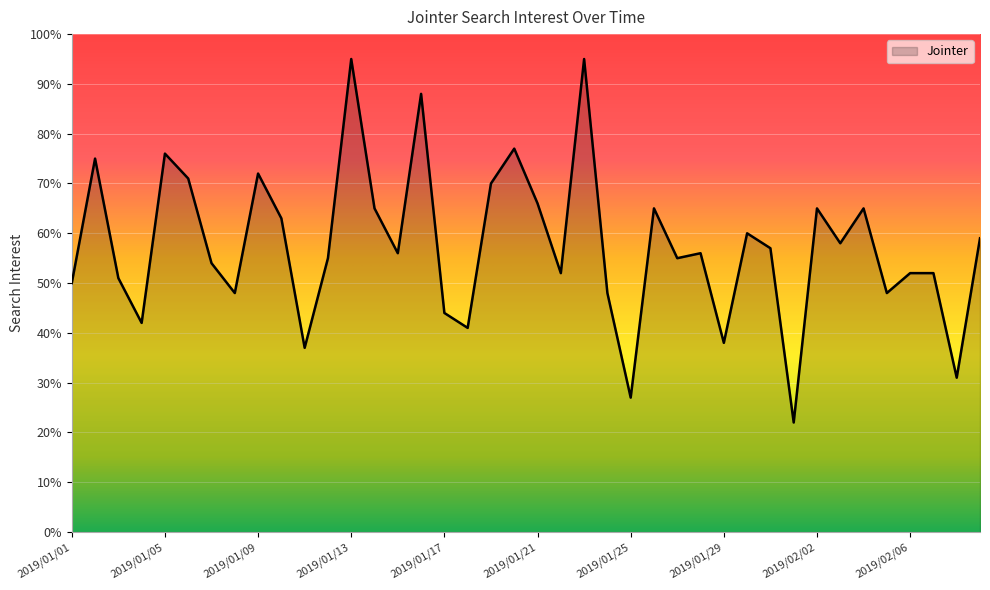

What is the minimum value shown in the chart?

22